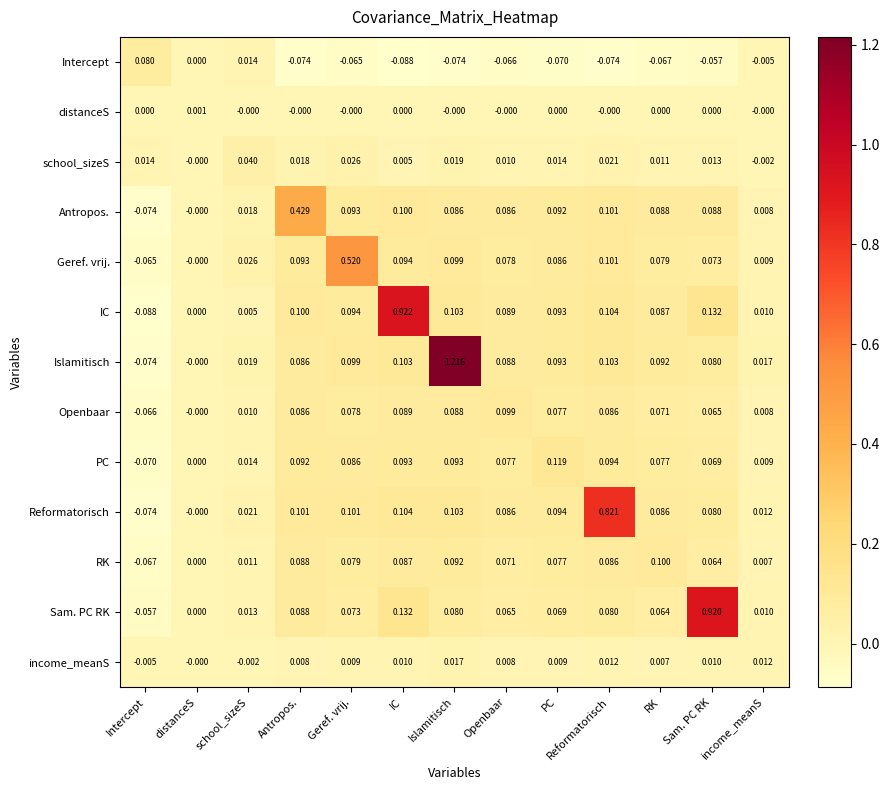

At which label is Intercept closest to 0?

distanceS